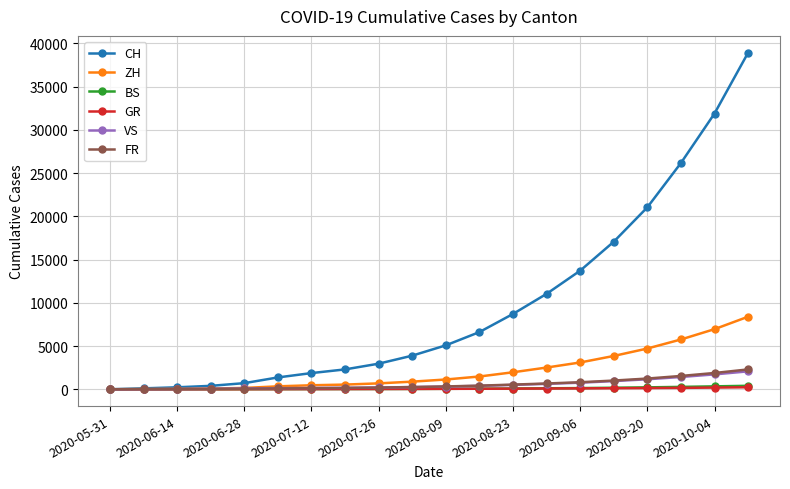

What is the maximum value shown in the chart?

38927